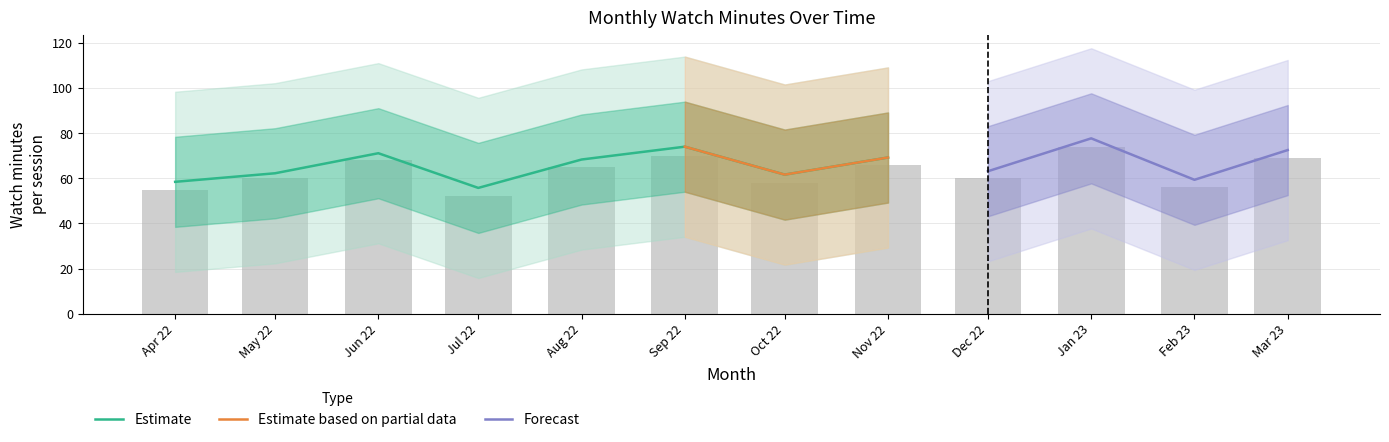

Is the value of watch_minutes_lower2 at 2022-10 greater than the value of watch_minutes_bar at 2023-02?

No